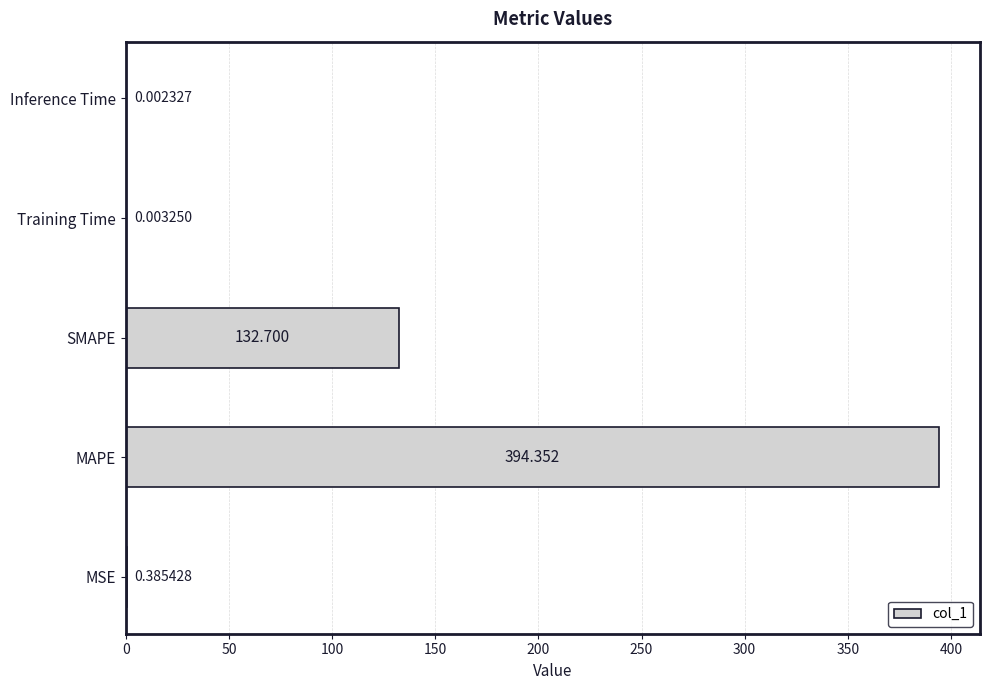

Which has a higher value, Training Time or MAPE?

MAPE